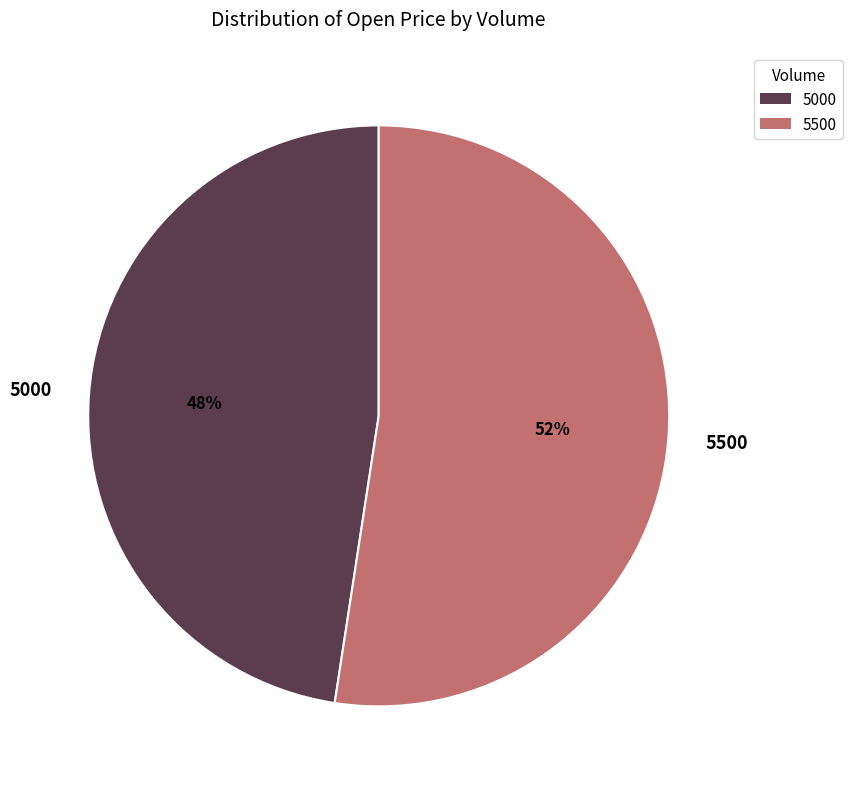

What percentage is the 5000 slice, to the nearest percent?

48%